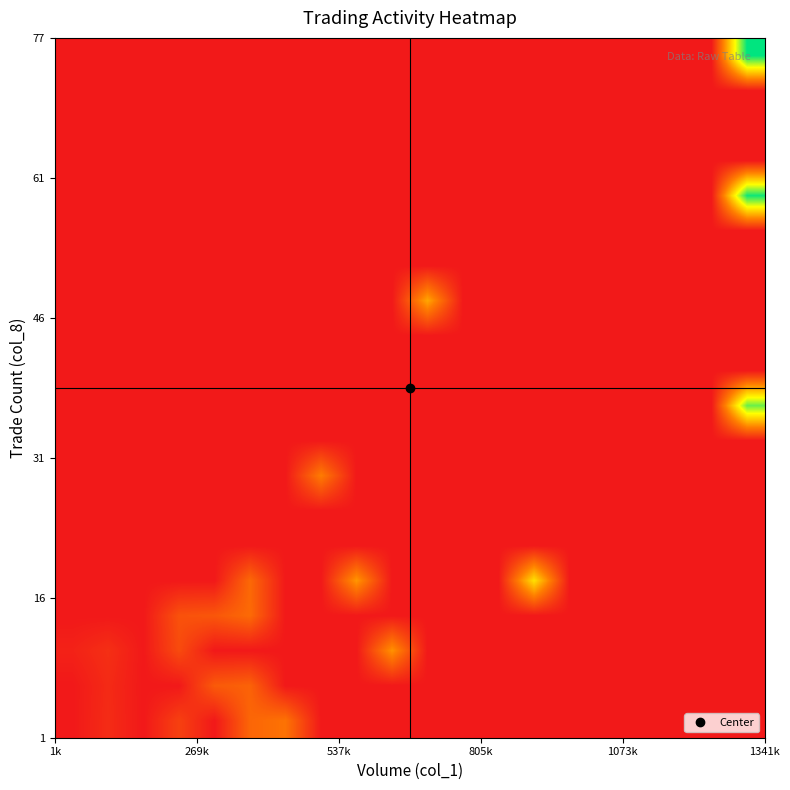

At how many categories does at least one series exceed 236585?

10